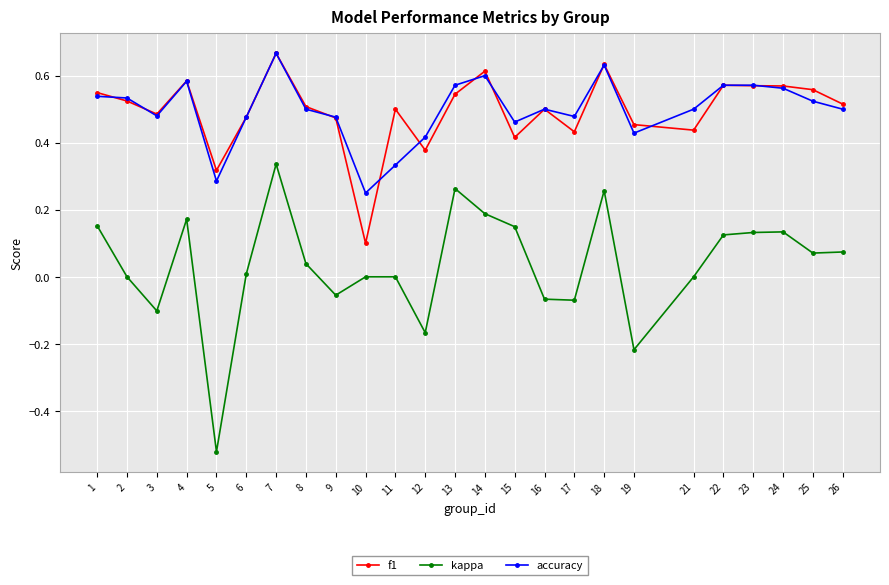

The accuracy series shows 0.5 at 21. True or false?

True